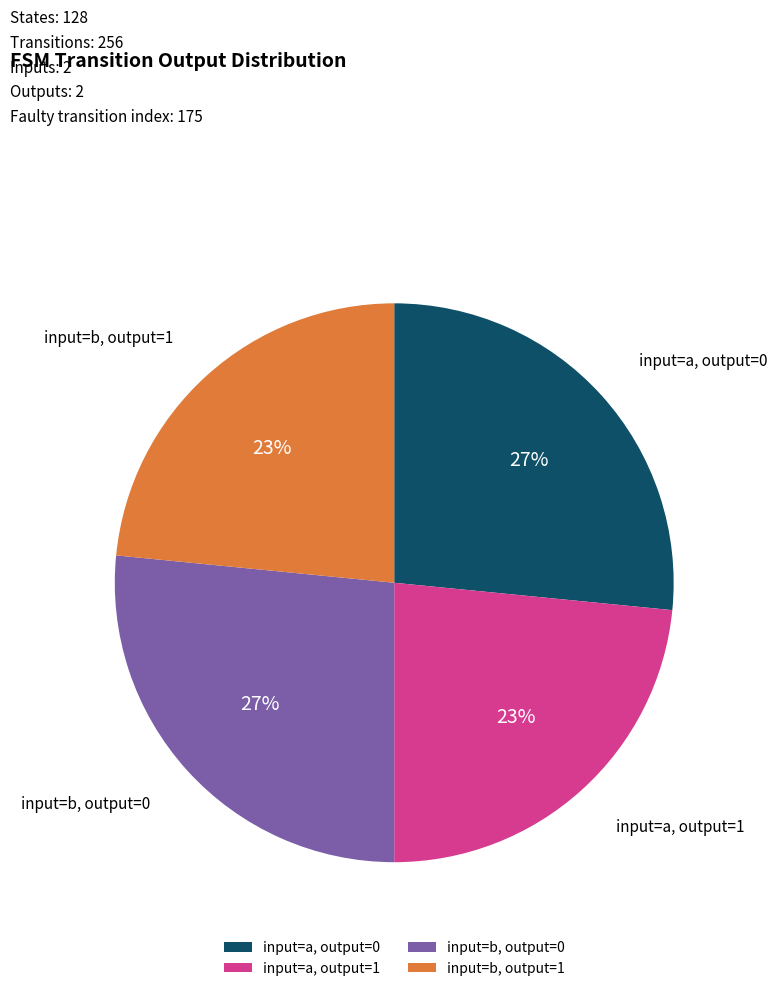

Count the number of slices in the pie.

4